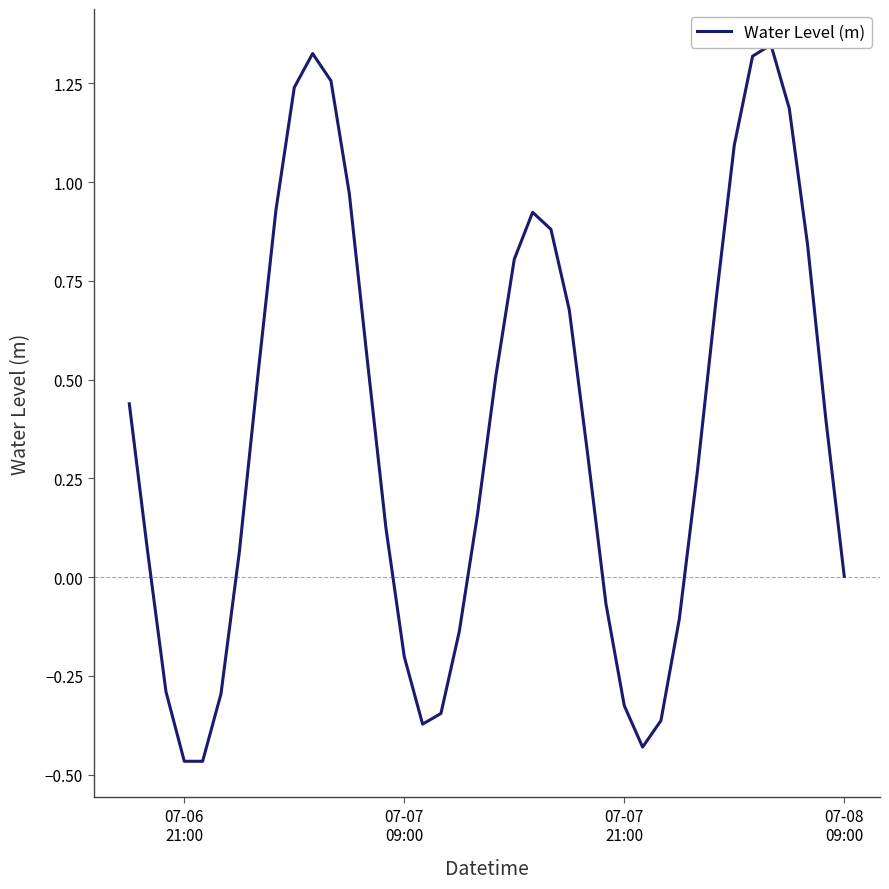

What value does the data have at 07-07
21:00?

-0.3